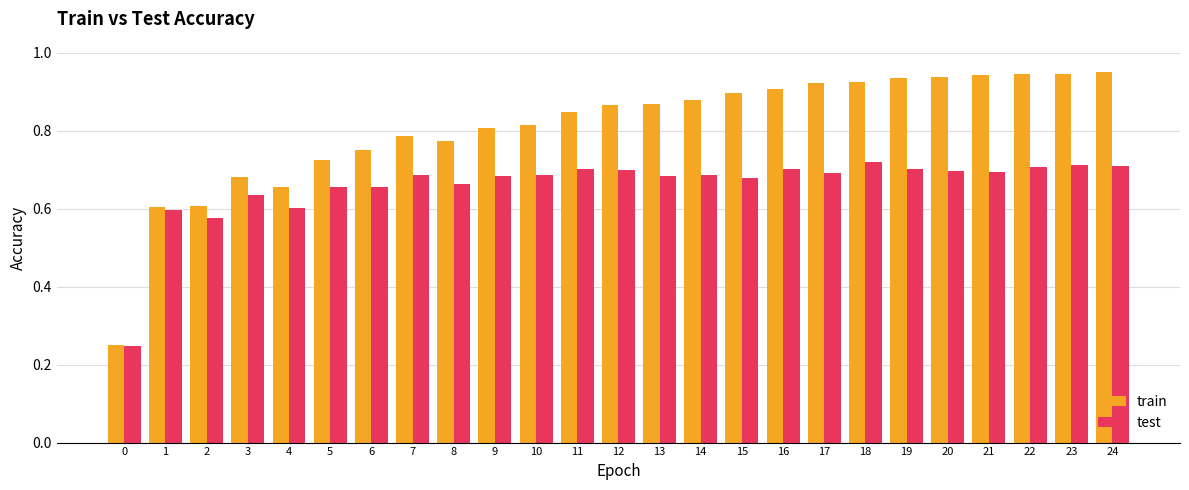

What are all the series names shown in the legend?

train, test